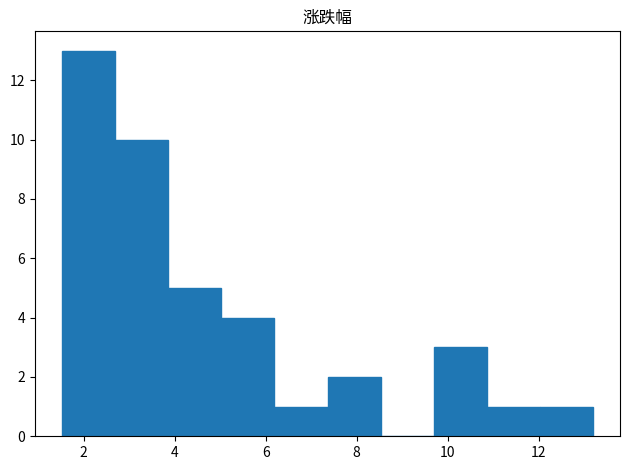

How tall is the bar that spans 2.6 to 3.8 on the x-axis? Neither the bar edges nor the heights are printed on the chart, so give them approximately, as read against the axes.

10